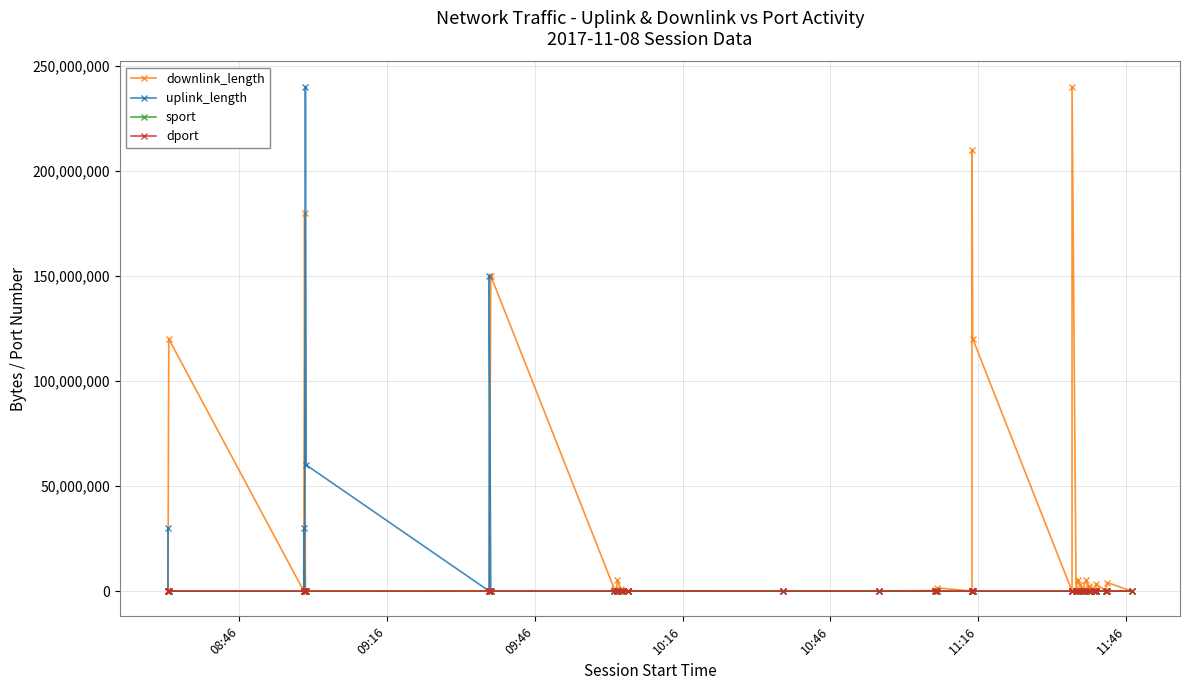

True or false: sport and dport cross at least once.

True